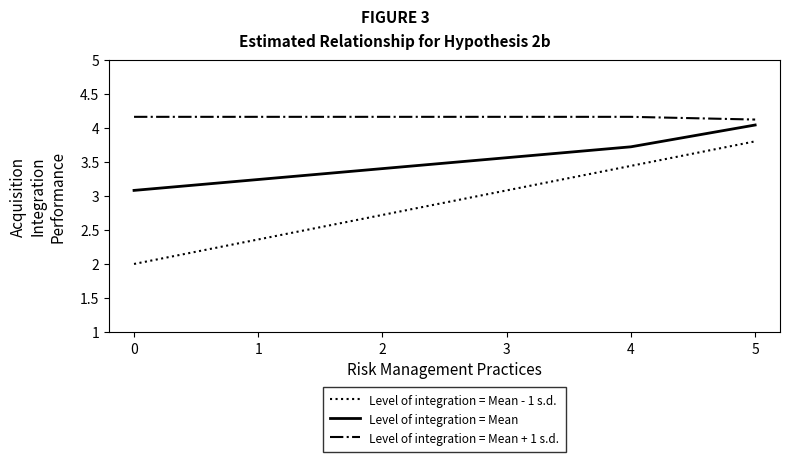

What are all the series names shown in the legend?

Level of integration = Mean - 1 s.d., Level of integration = Mean, Level of integration = Mean + 1 s.d.